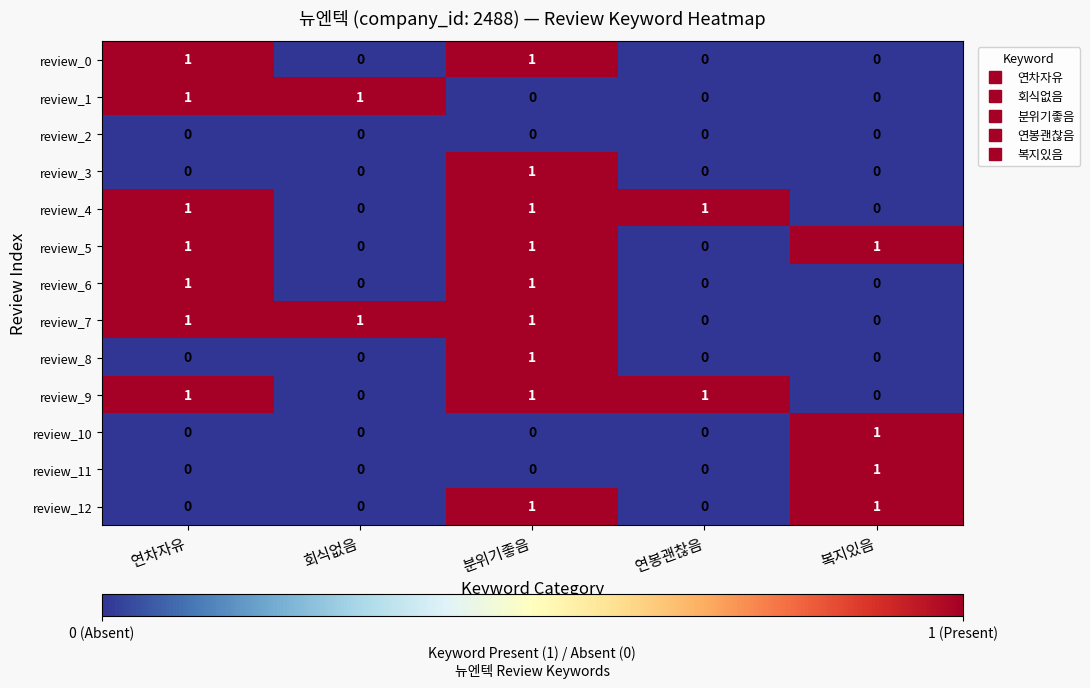

What is the sum of all review_4 values?

3